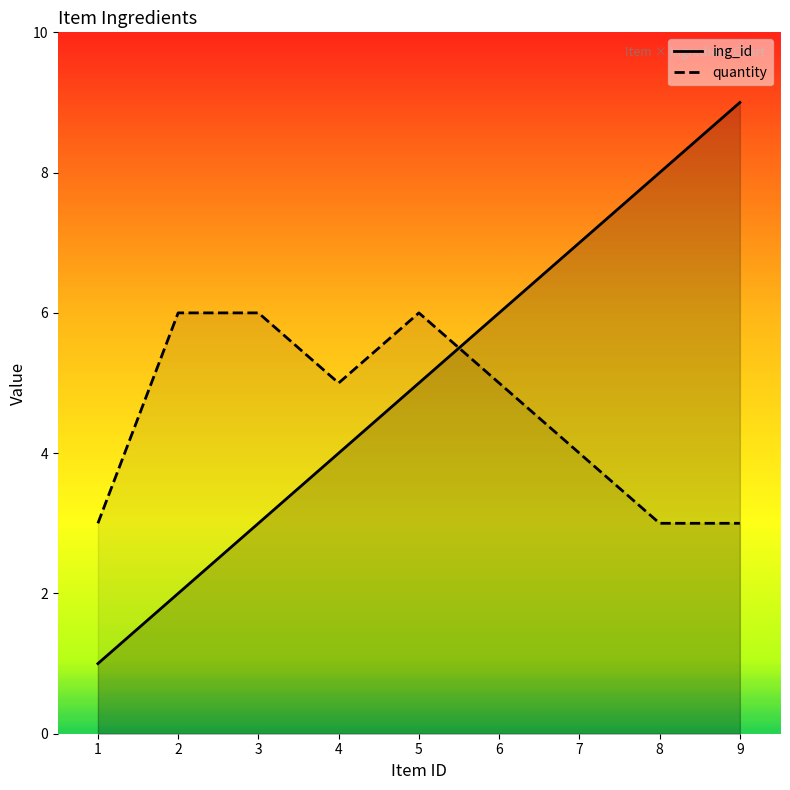

How many data points in quantity are above 5?

3